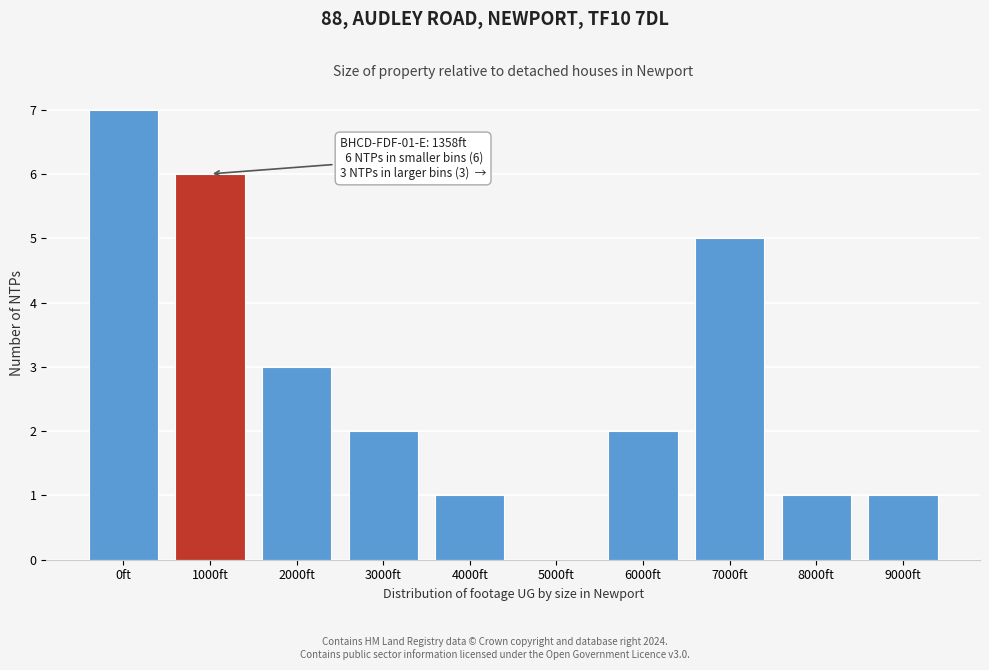

Reading right to left, list all the values displayed in this chart.

9000ft=1	8000ft=1	7000ft=5	6000ft=2	5000ft=0	4000ft=1	3000ft=2	2000ft=3	1000ft=6	0ft=7